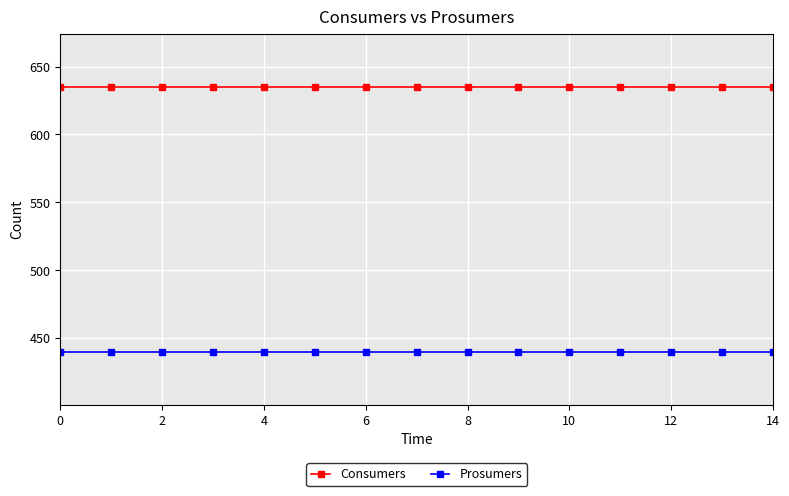

What is the greatest value displayed?

635